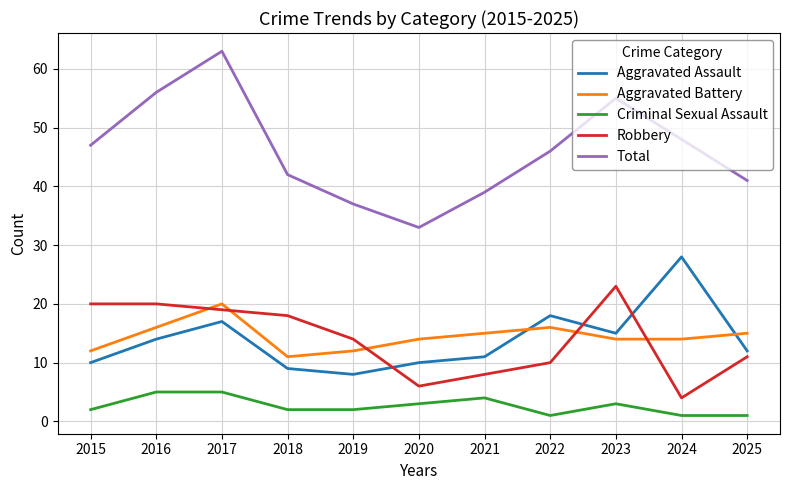

At how many categories does at least one series exceed 9?

11